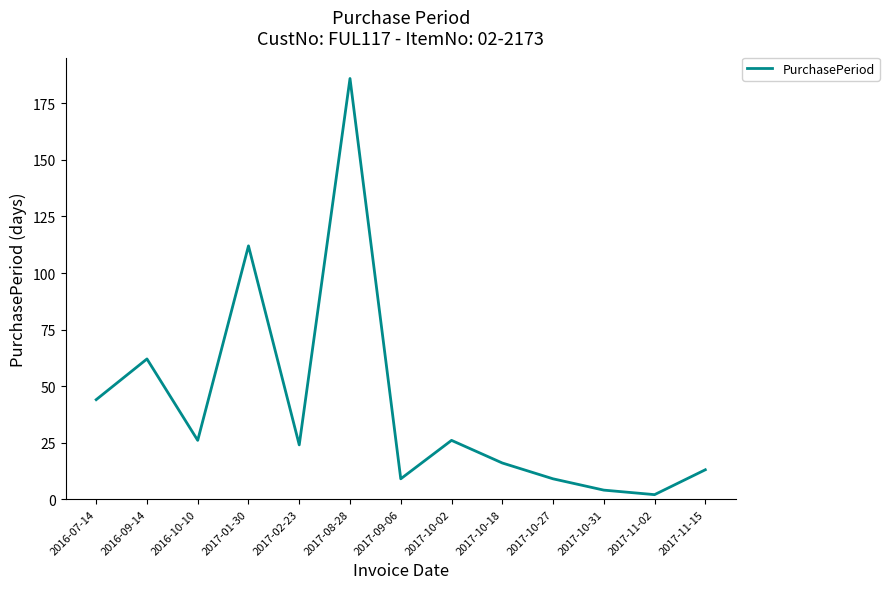

What is the smallest value displayed?

2